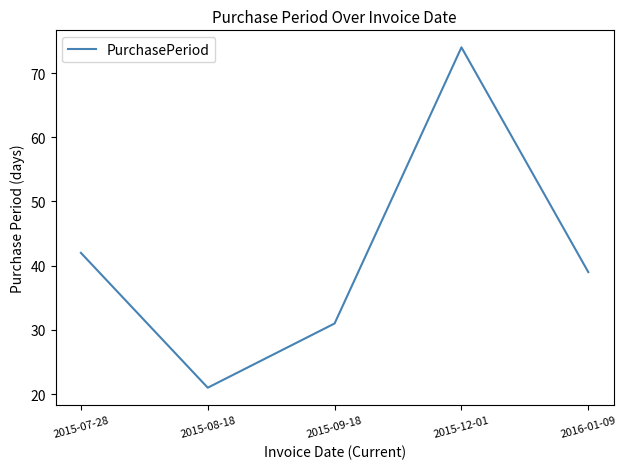

Does the chart display data point markers on the line(s)?

No